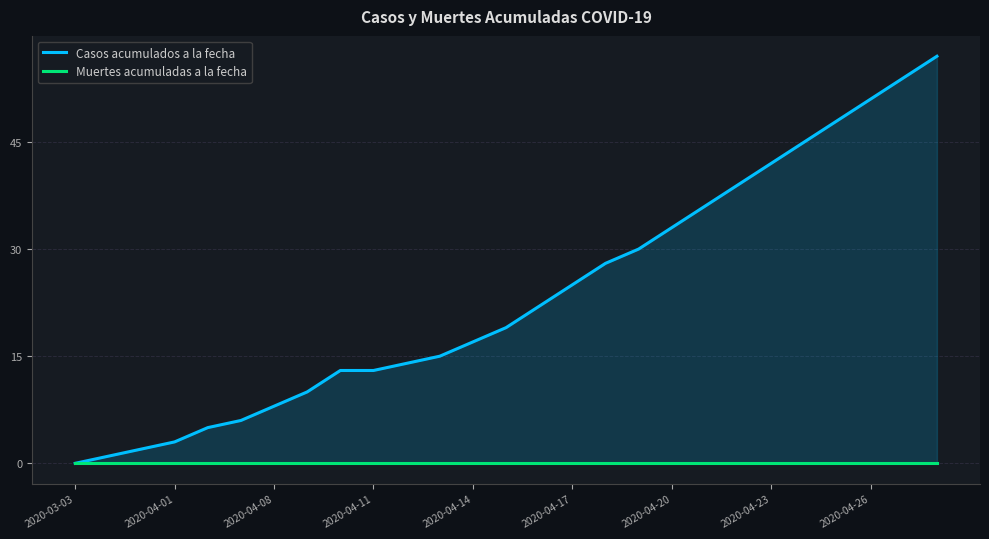

True or false: Muertes acumuladas a la fecha and Casos acumulados a la fecha cross at least once.

False